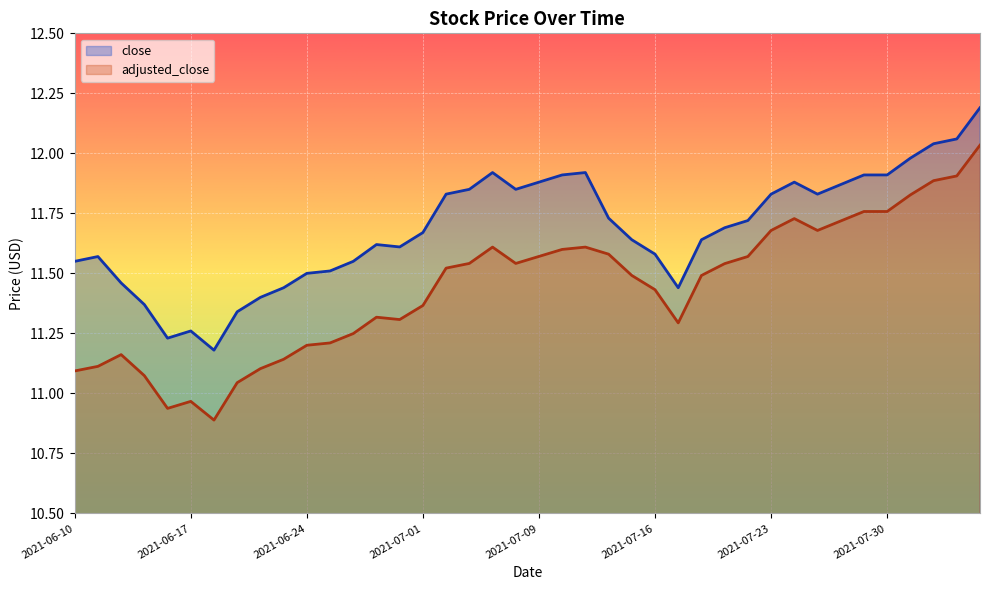

Reading left to right, what are all the values shown in this chart?

close: 2021-06-10=11.6	2021-06-11=11.6	2021-06-14=11.5	2021-06-15=11.4	2021-06-16=11.2	2021-06-17=11.3	2021-06-18=11.2	2021-06-21=11.3	2021-06-22=11.4	2021-06-23=11.4	2021-06-24=11.5	2021-06-25=11.5	2021-06-28=11.6	2021-06-29=11.6	2021-06-30=11.6	2021-07-01=11.7	2021-07-02=11.8	2021-07-06=11.8	2021-07-07=11.9	2021-07-08=11.8	2021-07-09=11.9	2021-07-12=11.9	2021-07-13=11.9	2021-07-14=11.7	2021-07-15=11.6	2021-07-16=11.6	2021-07-19=11.4	2021-07-20=11.6	2021-07-21=11.7	2021-07-22=11.7	2021-07-23=11.8	2021-07-26=11.9	2021-07-27=11.8	2021-07-28=11.9	2021-07-29=11.9	2021-07-30=11.9	2021-08-02=12.0	2021-08-03=12.0	2021-08-04=12.1	2021-08-05=12.2
adjusted_close: 2021-06-10=11.1	2021-06-11=11.1	2021-06-14=11.2	2021-06-15=11.1	2021-06-16=10.9	2021-06-17=11.0	2021-06-18=10.9	2021-06-21=11.0	2021-06-22=11.1	2021-06-23=11.1	2021-06-24=11.2	2021-06-25=11.2	2021-06-28=11.2	2021-06-29=11.3	2021-06-30=11.3	2021-07-01=11.4	2021-07-02=11.5	2021-07-06=11.5	2021-07-07=11.6	2021-07-08=11.5	2021-07-09=11.6	2021-07-12=11.6	2021-07-13=11.6	2021-07-14=11.6	2021-07-15=11.5	2021-07-16=11.4	2021-07-19=11.3	2021-07-20=11.5	2021-07-21=11.5	2021-07-22=11.6	2021-07-23=11.7	2021-07-26=11.7	2021-07-27=11.7	2021-07-28=11.7	2021-07-29=11.8	2021-07-30=11.8	2021-08-02=11.8	2021-08-03=11.9	2021-08-04=11.9	2021-08-05=12.0